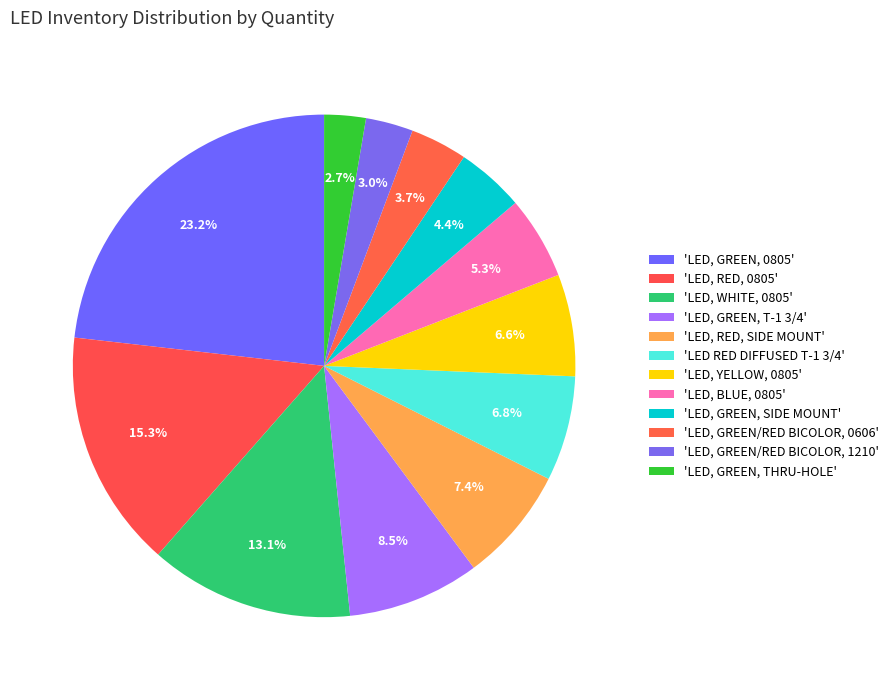

How many slices are in this pie chart?

12